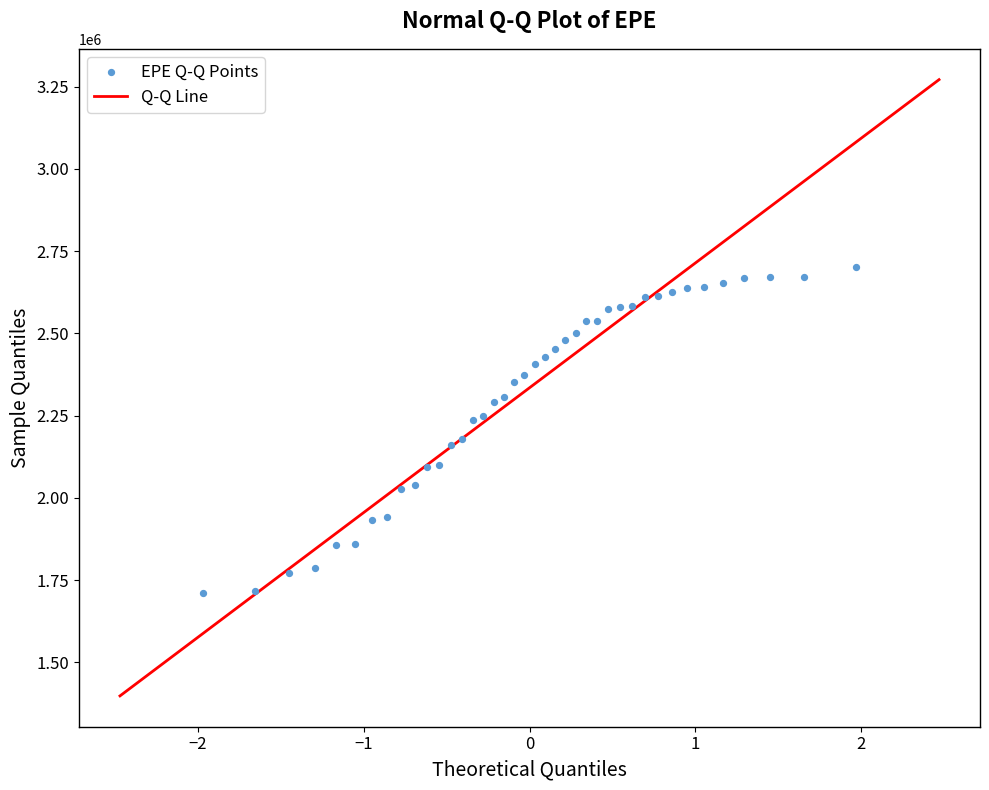

What is the range of Y values (max minus min)?

990267.2